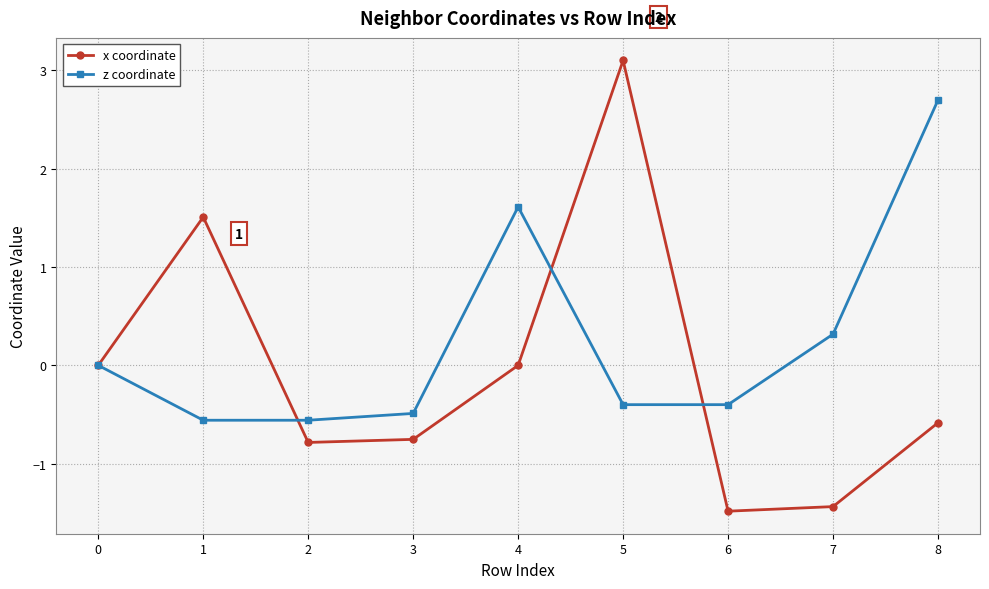

Where is the first local maximum for x coordinate?

1